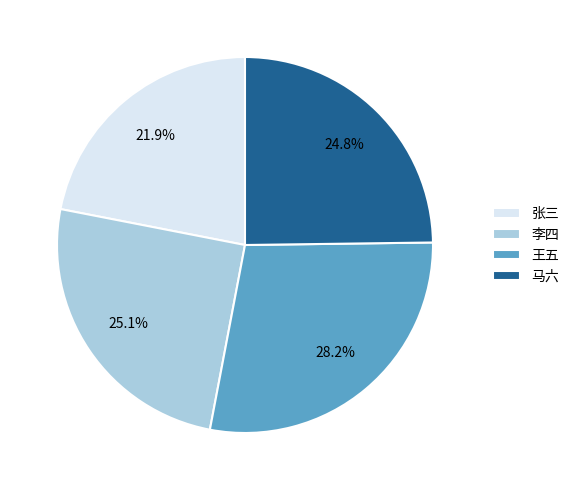

Between 马六 and 王五, which is larger?

王五